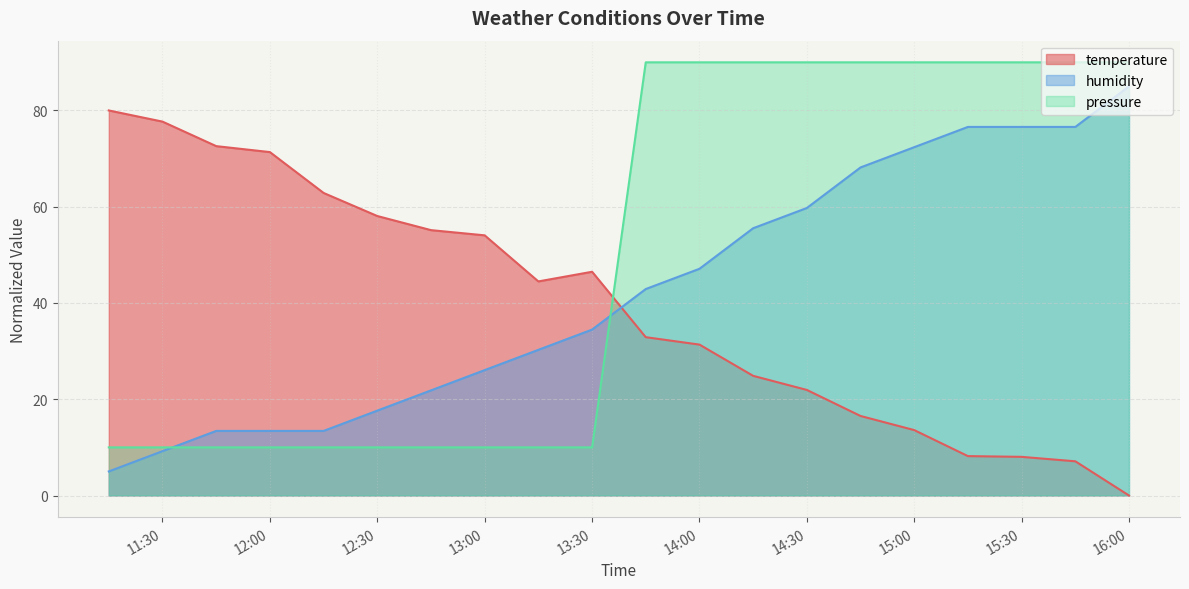

True or false: temperature has a value of 47.1 at 2024-08-10 16:00:01.

False